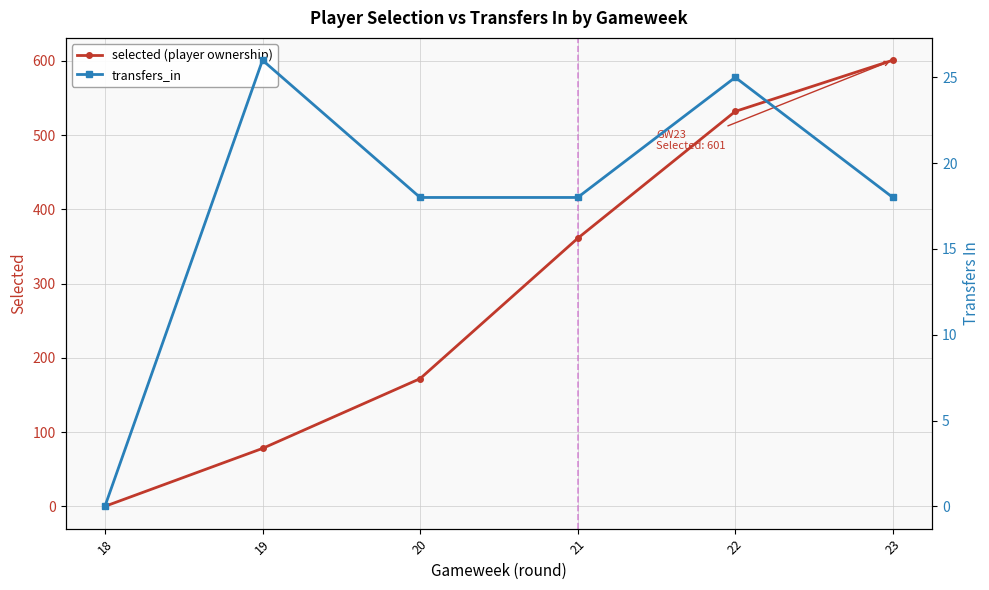

How many values in transfers_in are above zero?

5